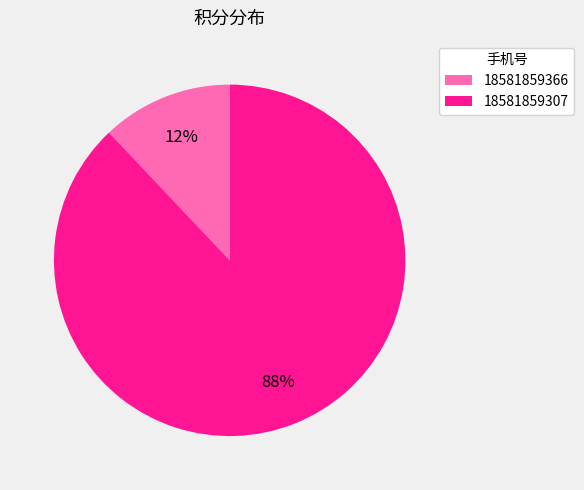

Which category has the biggest portion of the pie?

18581859307